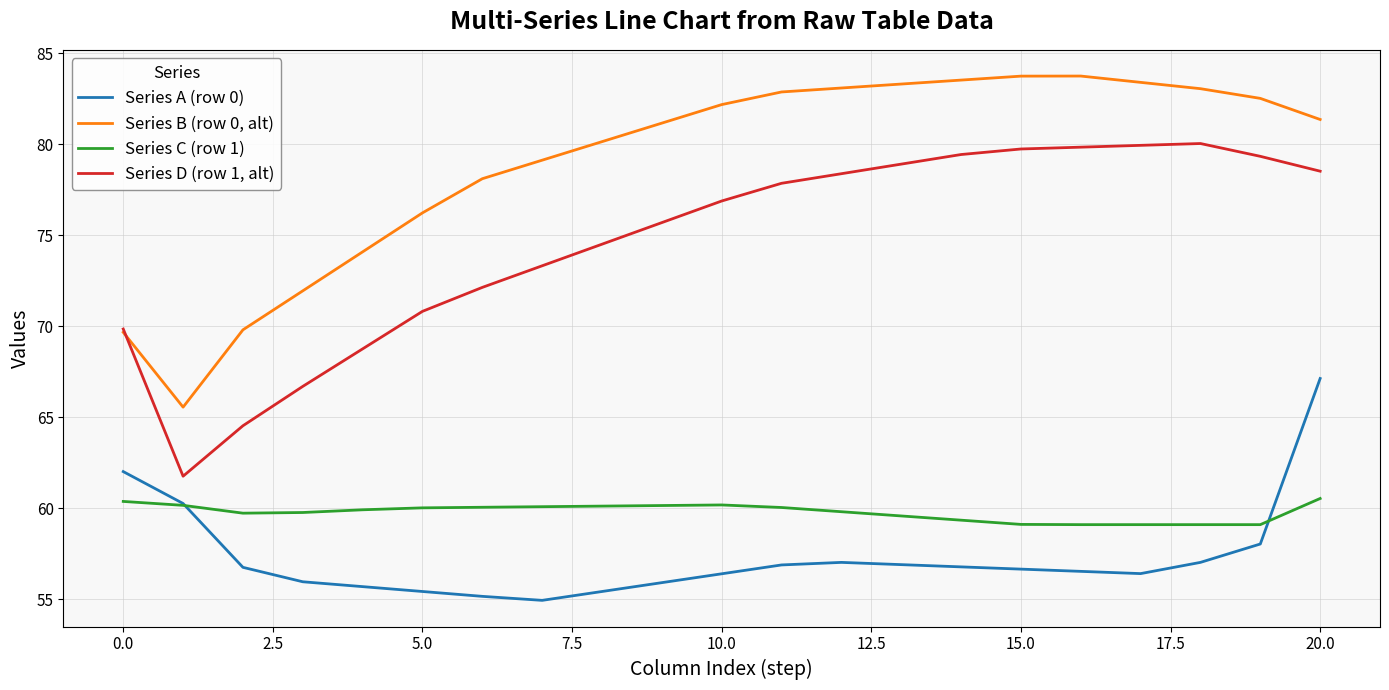

Which series has the largest total across all categories?

Series B (row 0, alt)